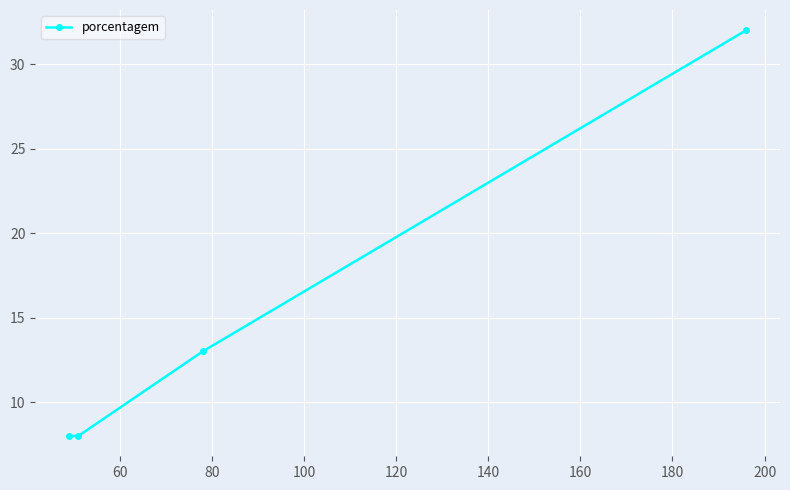

What is the difference between the maximum and minimum values?

24